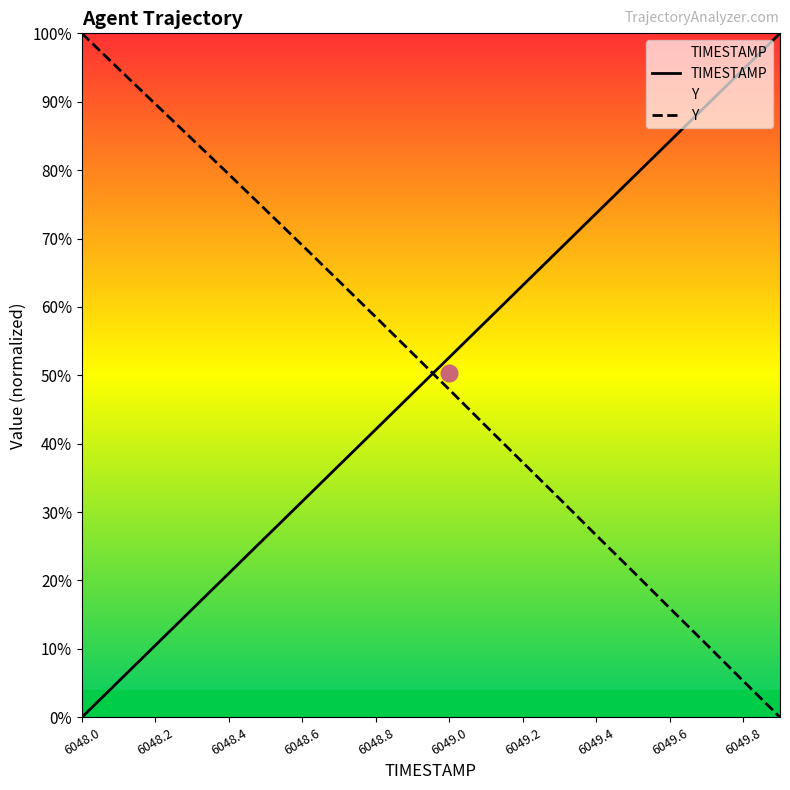

What is the difference between the highest and lowest values at 6049.2?

25.9